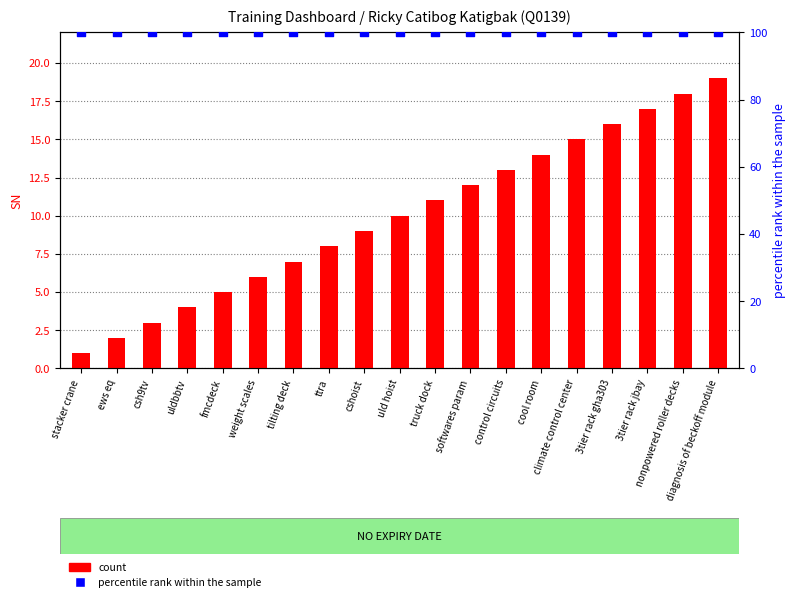

Is the value of count at nonpowered roller decks greater than the value of percentile rank within the sample at softwares param?

No